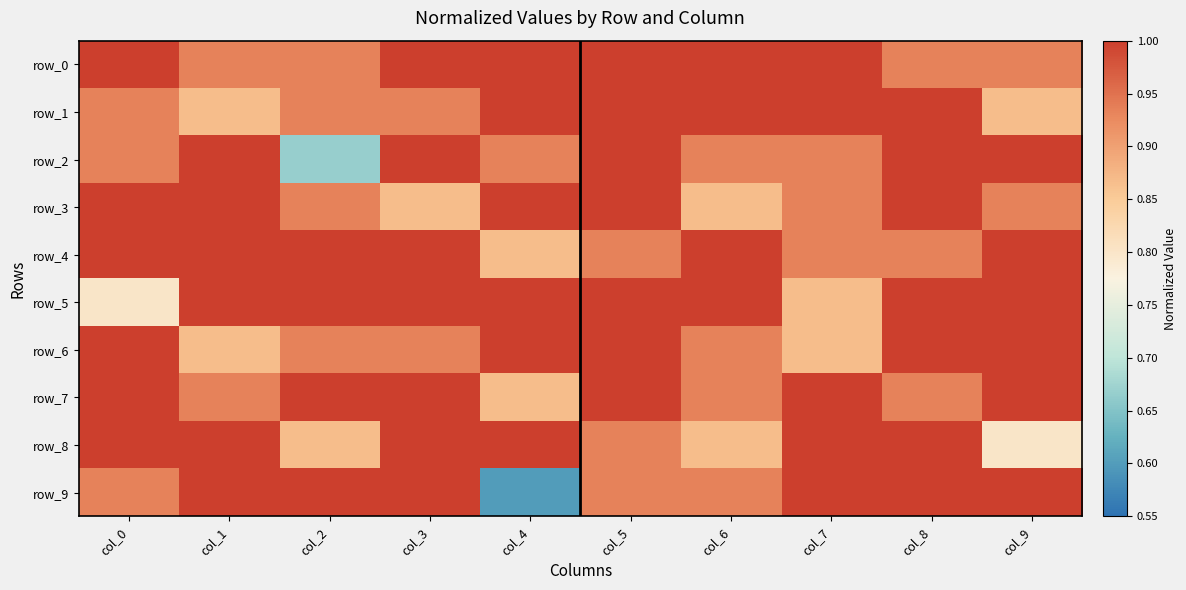

Reading left to right, what are all the values shown in this chart?

row_0: col_0=1.0	col_1=0.9	col_2=0.9	col_3=1.0	col_4=1.0	col_5=1.0	col_6=1.0	col_7=1.0	col_8=0.9	col_9=0.9
row_1: col_0=0.9	col_1=0.9	col_2=0.9	col_3=0.9	col_4=1.0	col_5=1.0	col_6=1.0	col_7=1.0	col_8=1.0	col_9=0.9
row_2: col_0=0.9	col_1=1.0	col_2=0.7	col_3=1.0	col_4=0.9	col_5=1.0	col_6=0.9	col_7=0.9	col_8=1.0	col_9=1.0
row_3: col_0=1.0	col_1=1.0	col_2=0.9	col_3=0.9	col_4=1.0	col_5=1.0	col_6=0.9	col_7=0.9	col_8=1.0	col_9=0.9
row_4: col_0=1.0	col_1=1.0	col_2=1.0	col_3=1.0	col_4=0.9	col_5=0.9	col_6=1.0	col_7=0.9	col_8=0.9	col_9=1.0
row_5: col_0=0.8	col_1=1.0	col_2=1.0	col_3=1.0	col_4=1.0	col_5=1.0	col_6=1.0	col_7=0.9	col_8=1.0	col_9=1.0
row_6: col_0=1.0	col_1=0.9	col_2=0.9	col_3=0.9	col_4=1.0	col_5=1.0	col_6=0.9	col_7=0.9	col_8=1.0	col_9=1.0
row_7: col_0=1.0	col_1=0.9	col_2=1.0	col_3=1.0	col_4=0.9	col_5=1.0	col_6=0.9	col_7=1.0	col_8=0.9	col_9=1.0
row_8: col_0=1.0	col_1=1.0	col_2=0.9	col_3=1.0	col_4=1.0	col_5=0.9	col_6=0.9	col_7=1.0	col_8=1.0	col_9=0.8
row_9: col_0=0.9	col_1=1.0	col_2=1.0	col_3=1.0	col_4=0.6	col_5=0.9	col_6=0.9	col_7=1.0	col_8=1.0	col_9=1.0